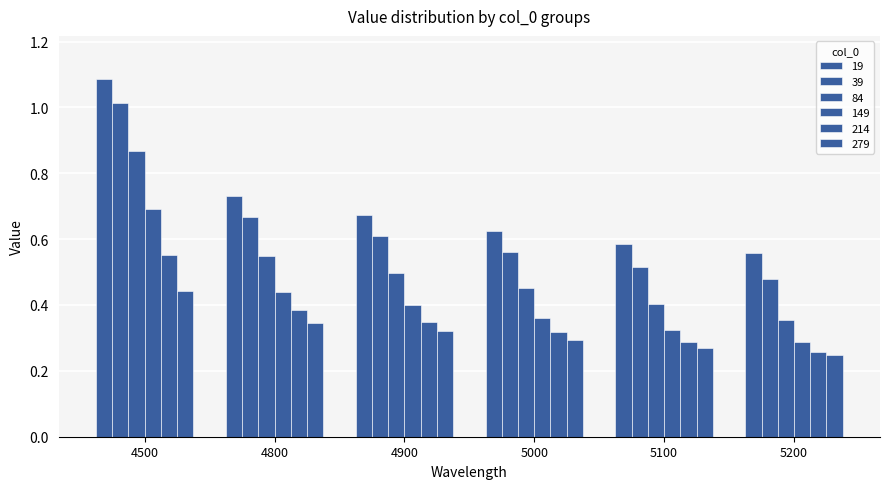

Between 4800 and 5000, which series saw the biggest shift?

19